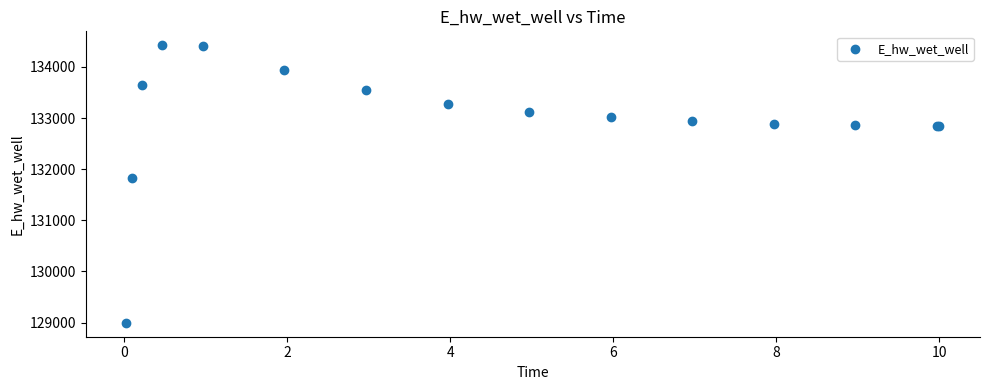

What Y value in the scatter plot is closest to 131709?

131827.2